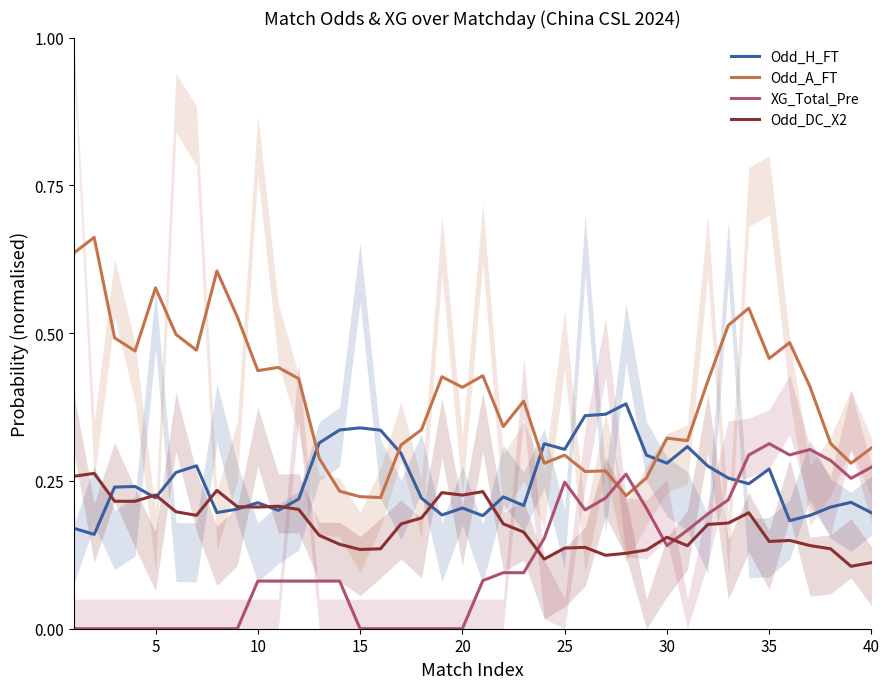

True or false: Odd_DC_X2 and Odd_A_FT intersect in this chart.

False